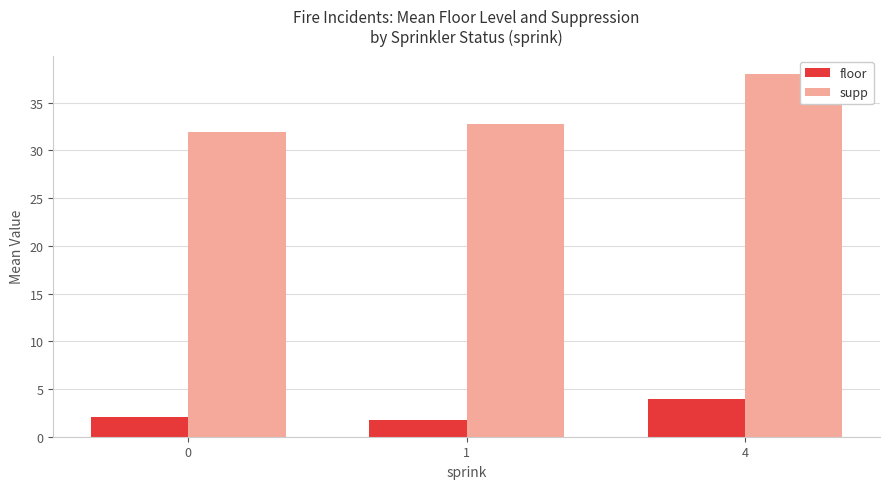

How many distinct data groups are displayed?

2